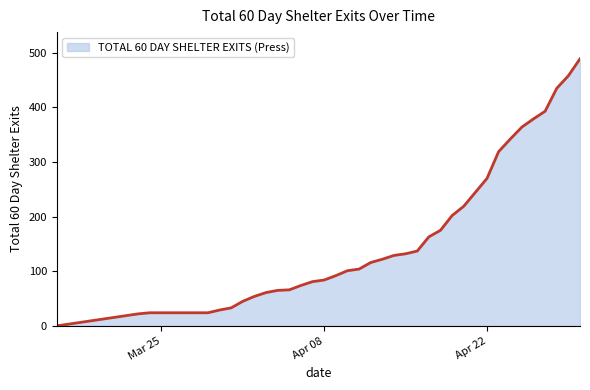

What is the greatest value displayed?

489